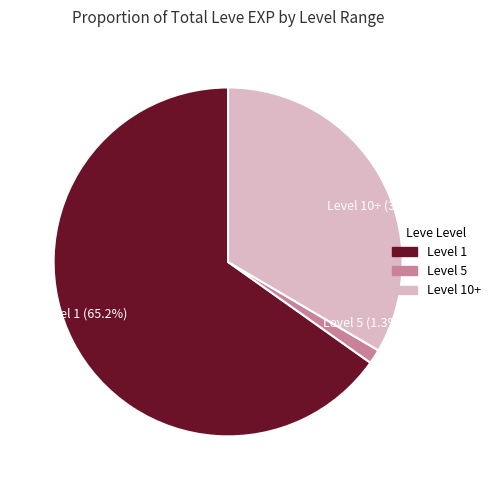

Between Level 1 (65.2%) and Level 10+ (33.5%), which is larger?

Level 1 (65.2%)